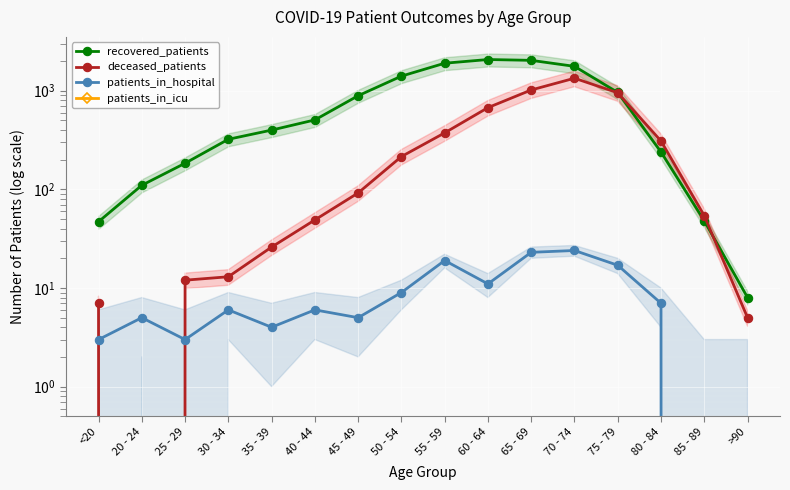

What position from the left is 50 - 54?

8